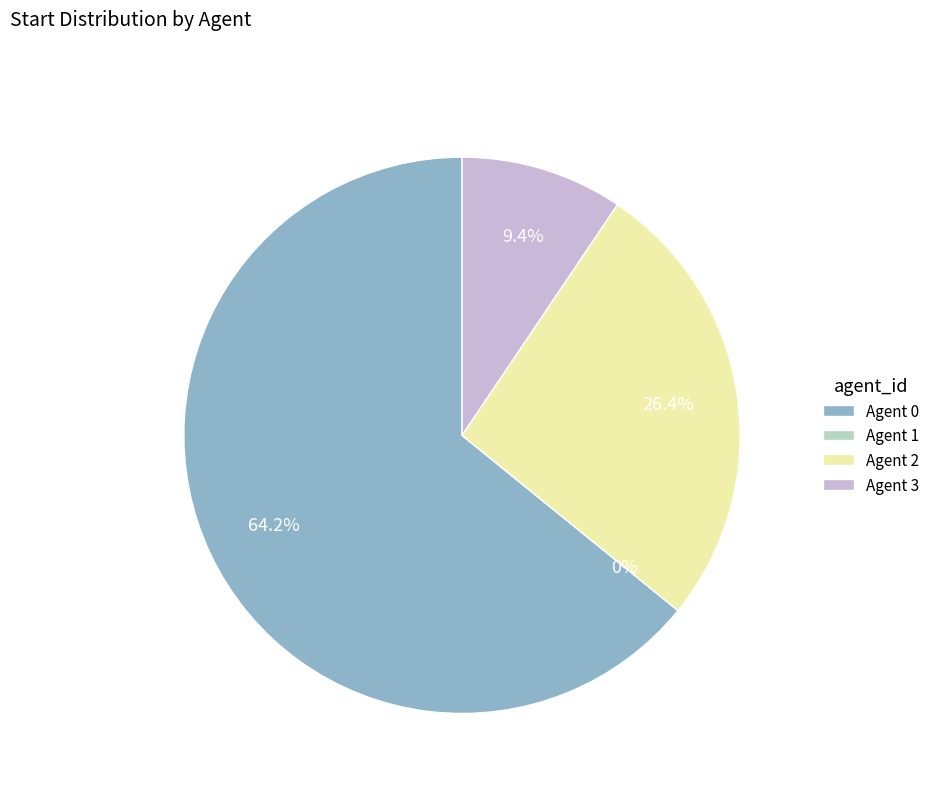

Between 2 and 3, which is larger?

2